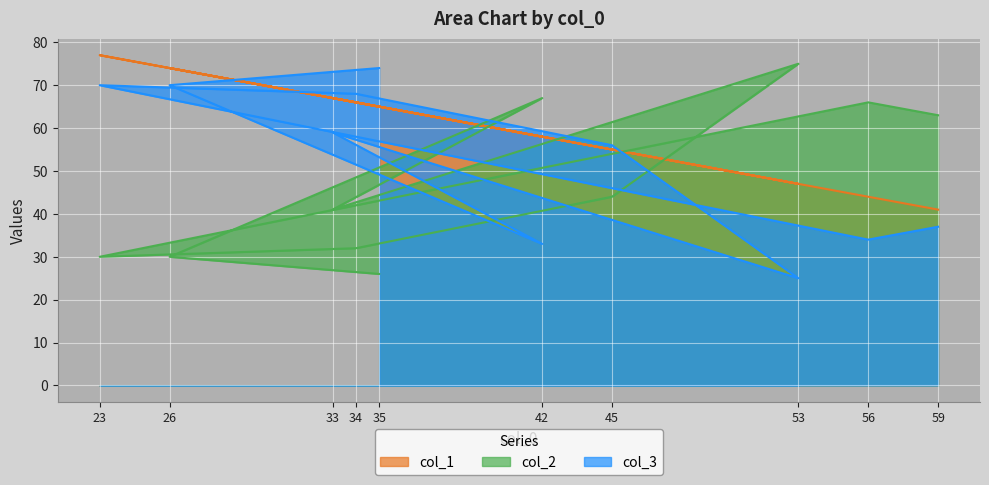

Reading right to left, list all the values displayed in this chart.

col_1: 35=65	26=74	42=58	33=67	53=47	45=55	34=66	23=77	56=44	59=41
col_2: 35=26	26=30	42=67	33=41	53=75	45=44	34=32	23=30	56=66	59=63
col_3: 35=74	26=70	42=33	33=59	53=25	45=56	34=68	23=70	56=34	59=37